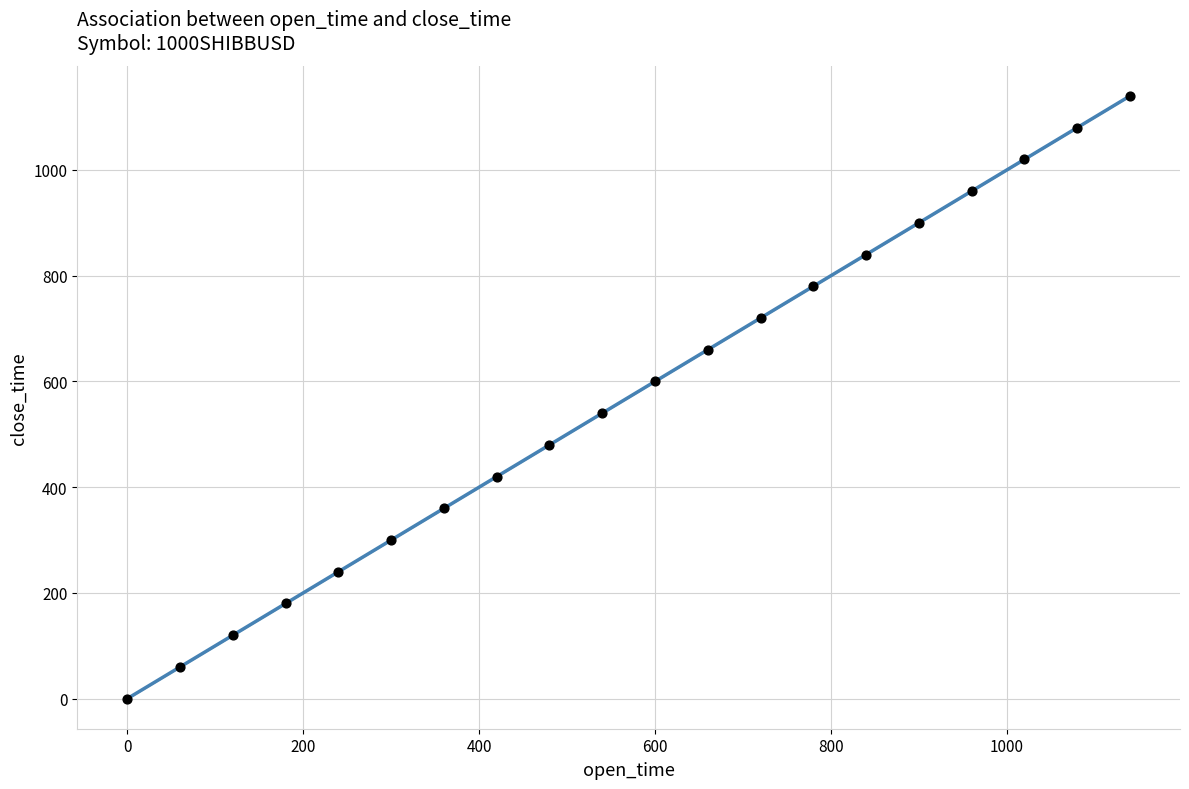

What is the range of Y values (max minus min)?

1140